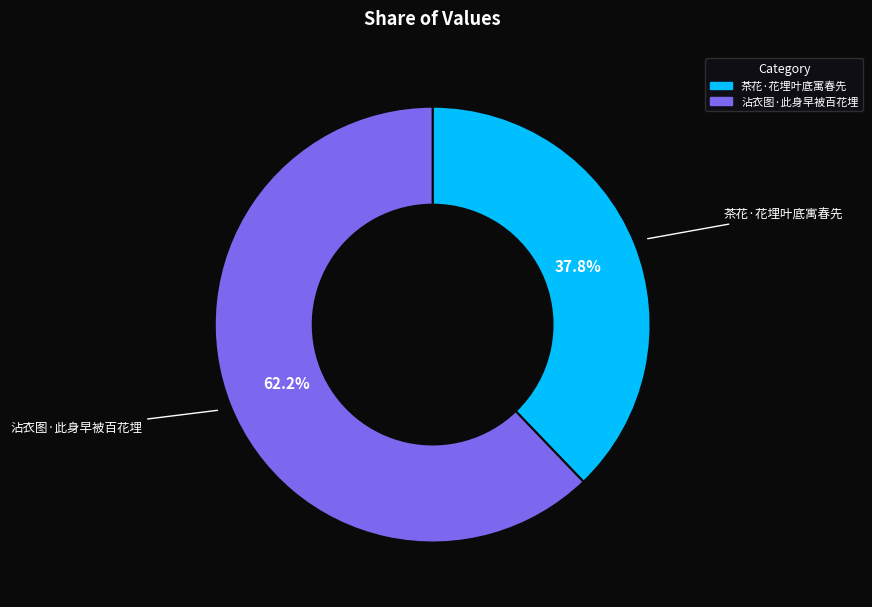

Rank the categories by value from highest to lowest.

沾衣图·此身早被百花埋, 茶花·花埋叶底寓春先